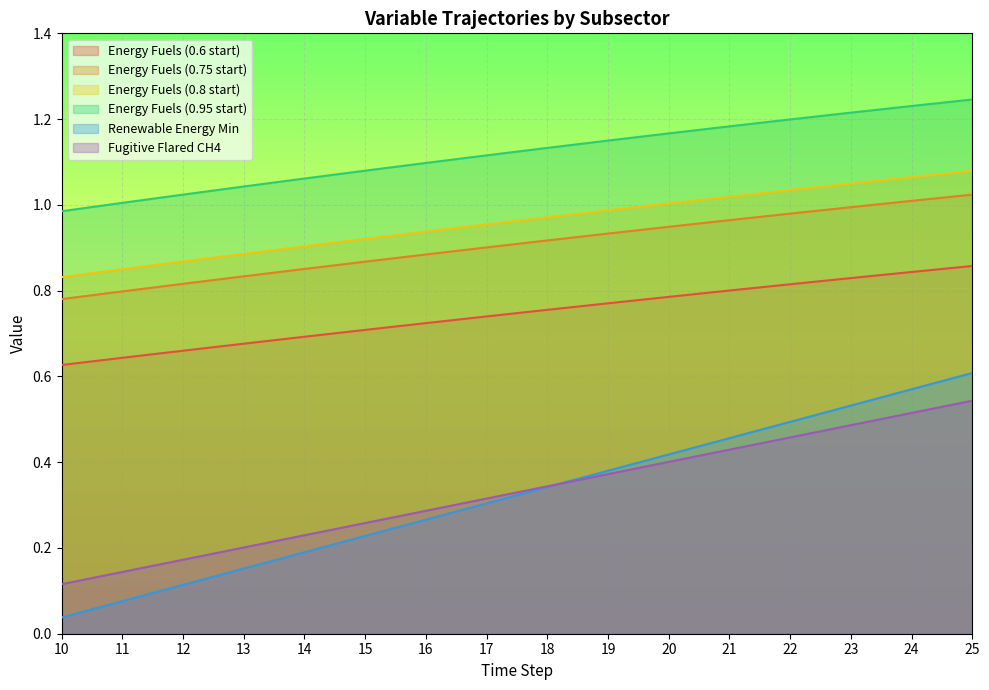

How many series are shown in this chart?

6